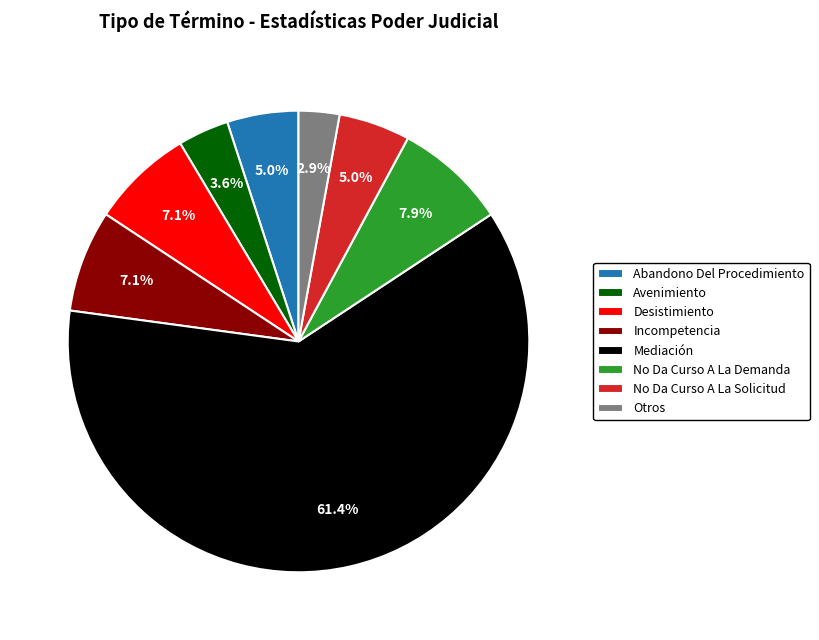

Which slice is the largest?

Mediación